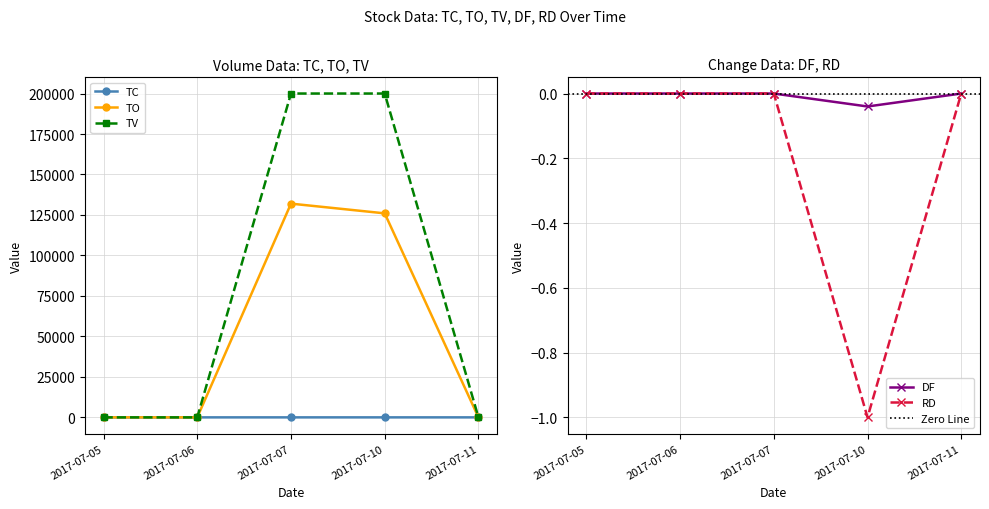

At which category does the chart reach its peak across all series?

2017-07-07